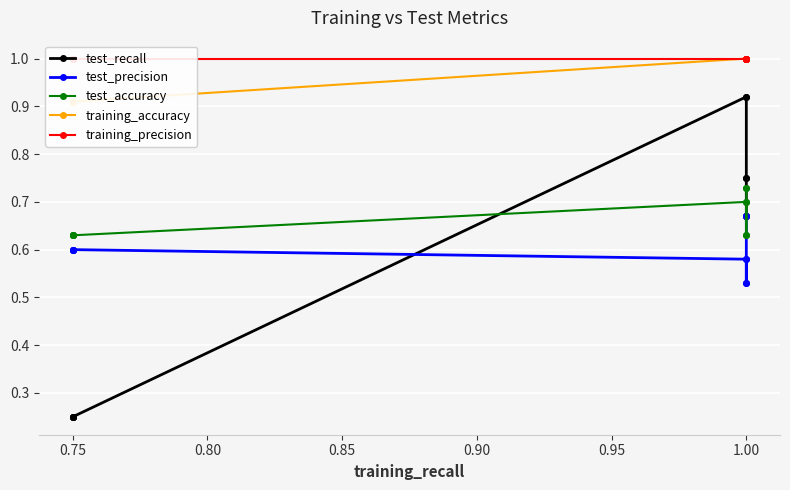

At how many categories does at least one series exceed 0?

10